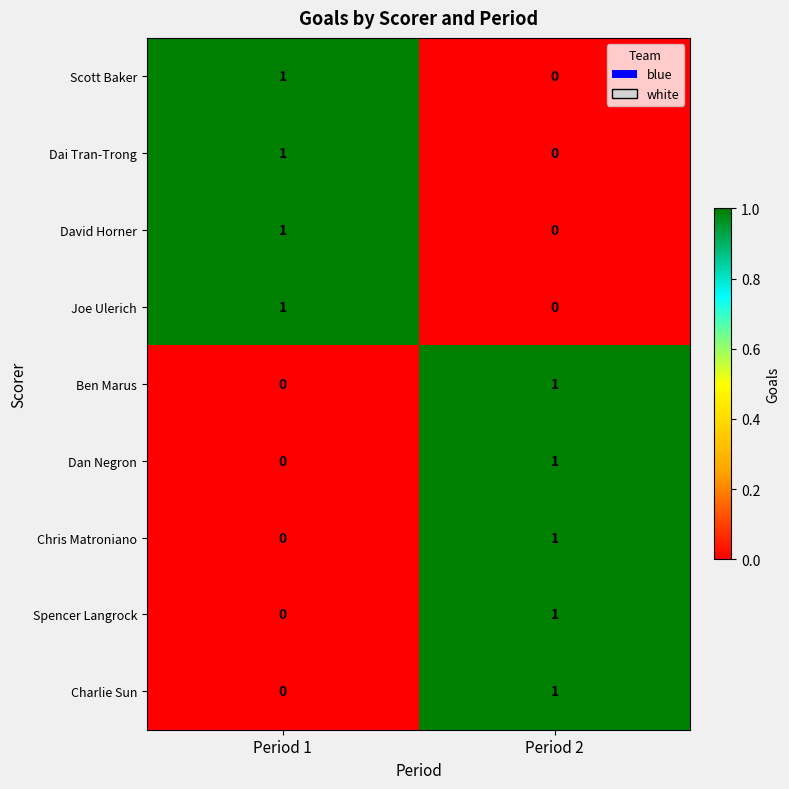

Where is Ben Marus nearest to the value 0?

Period 1